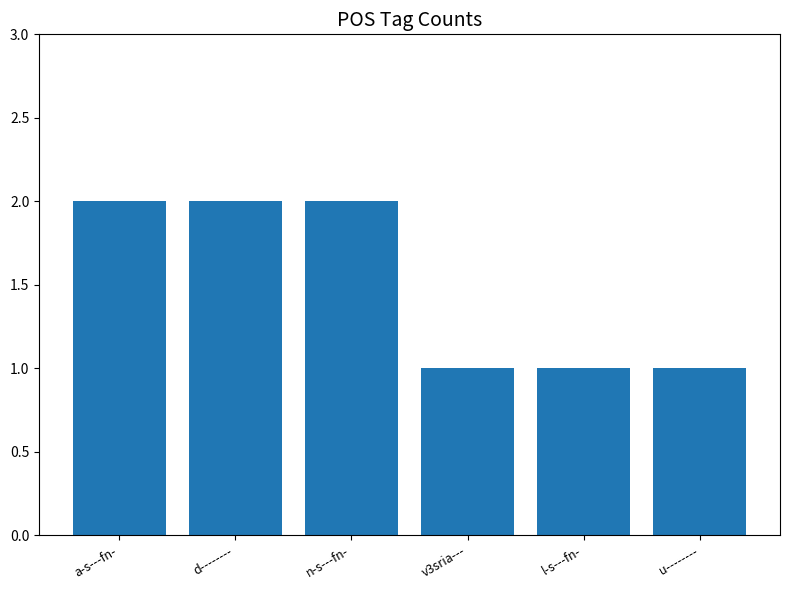

Does the chart contain stacked bars?

No